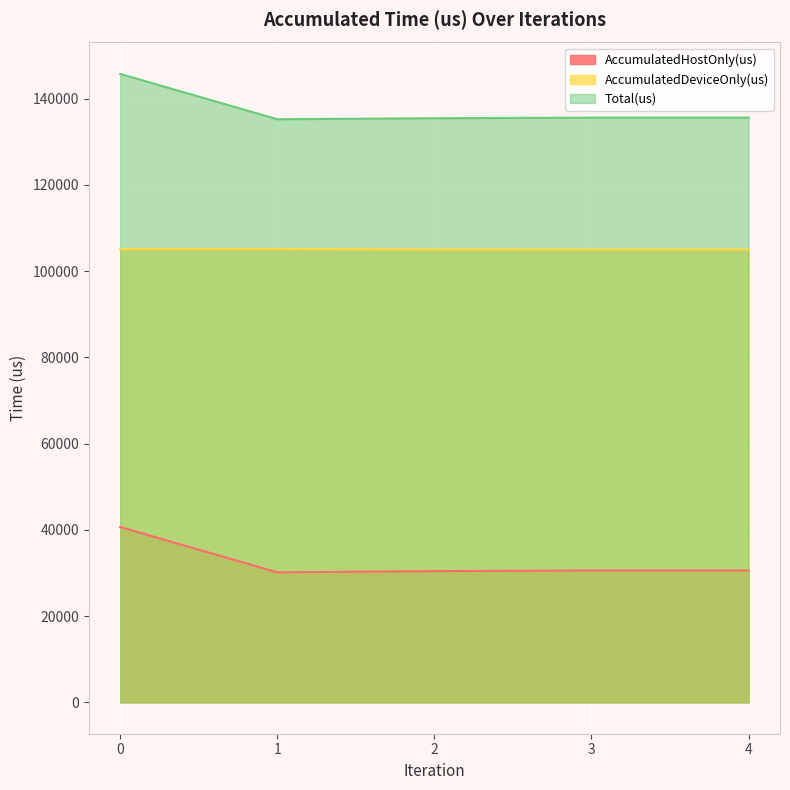

Reading right to left, what are all the values shown in this chart?

AccumulatedHostOnly(us): 30572.7	30575.5	30422.5	30141.6	40650.7
AccumulatedDeviceOnly(us): 105036.3	105031.5	105040.5	105090.4	105093.3
Total(us): 135609.0	135607.0	135463.0	135232.0	145744.0